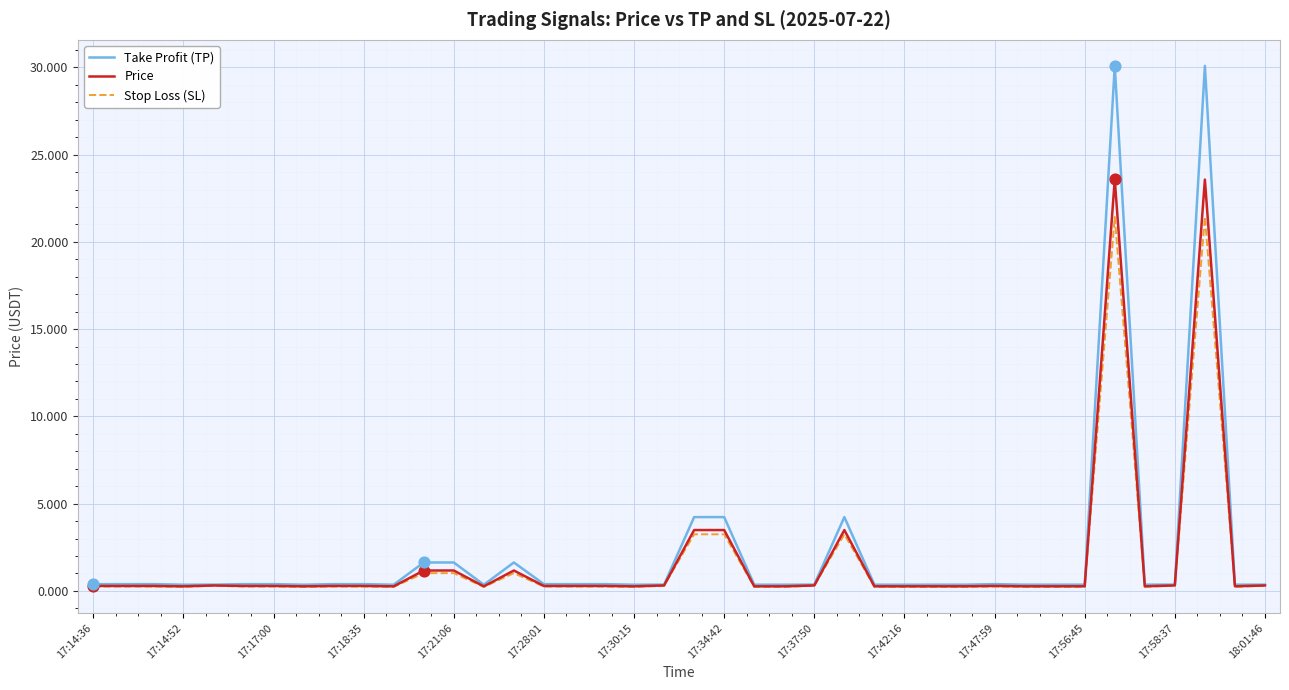

Which series has the largest range (max minus min)?

Take Profit (TP)